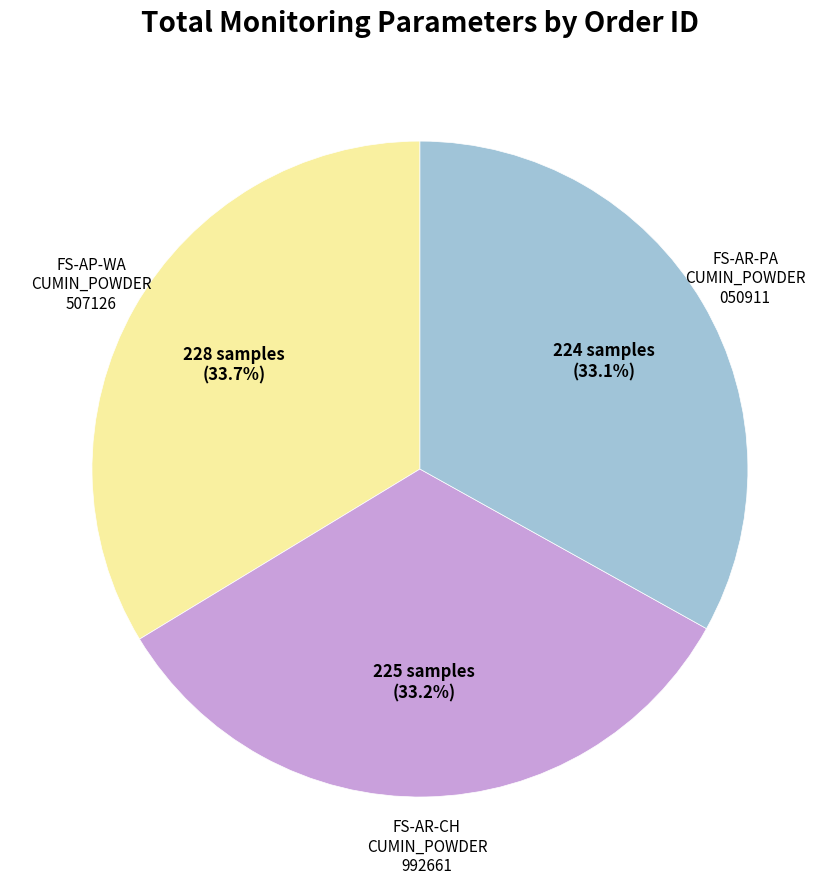

Is there a majority slice in this chart?

No